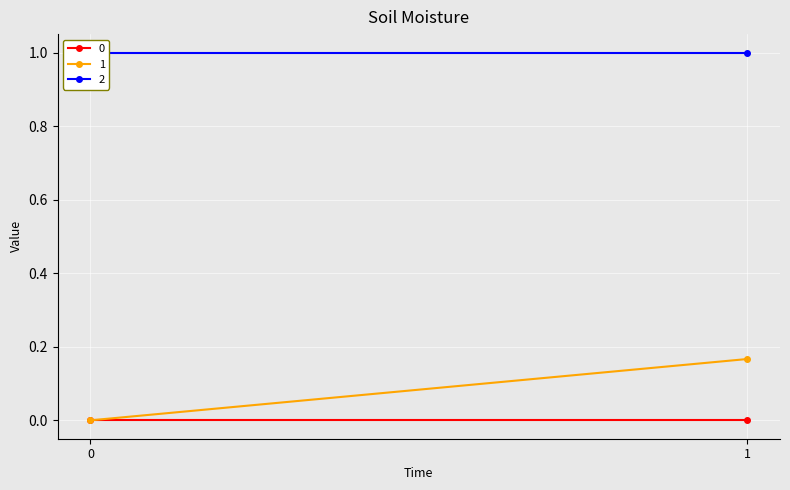

How many lines are shown in the chart?

3